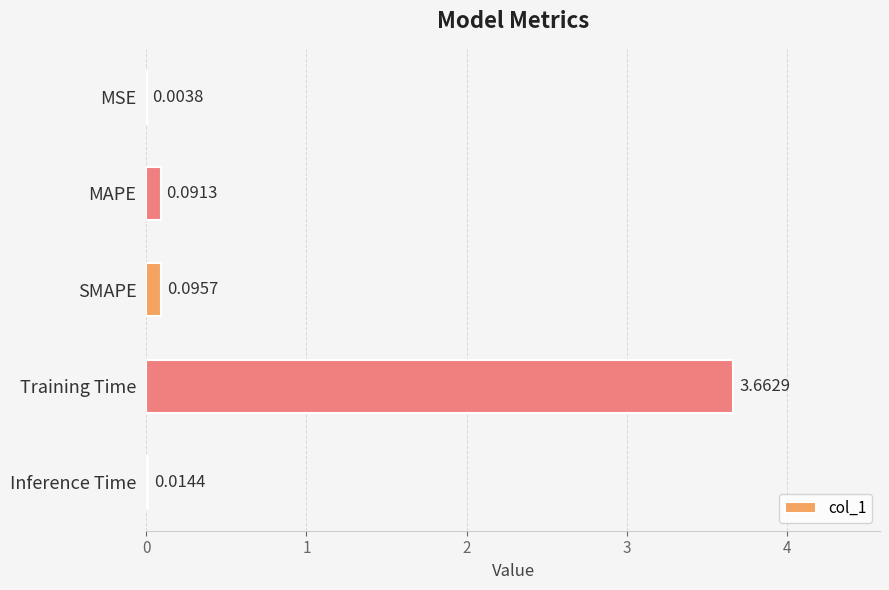

Between MAPE and Inference Time, which is larger?

MAPE